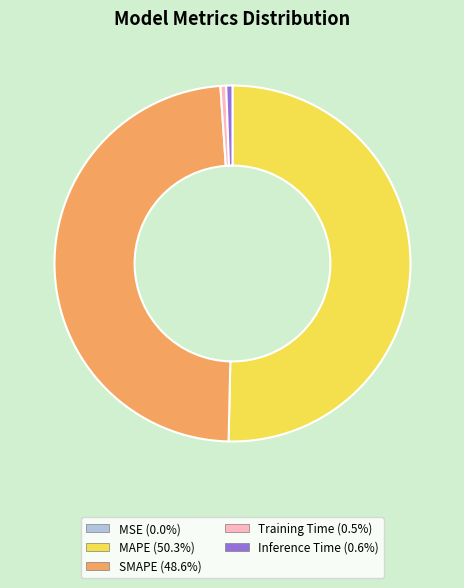

Which slice is the largest?

MAPE